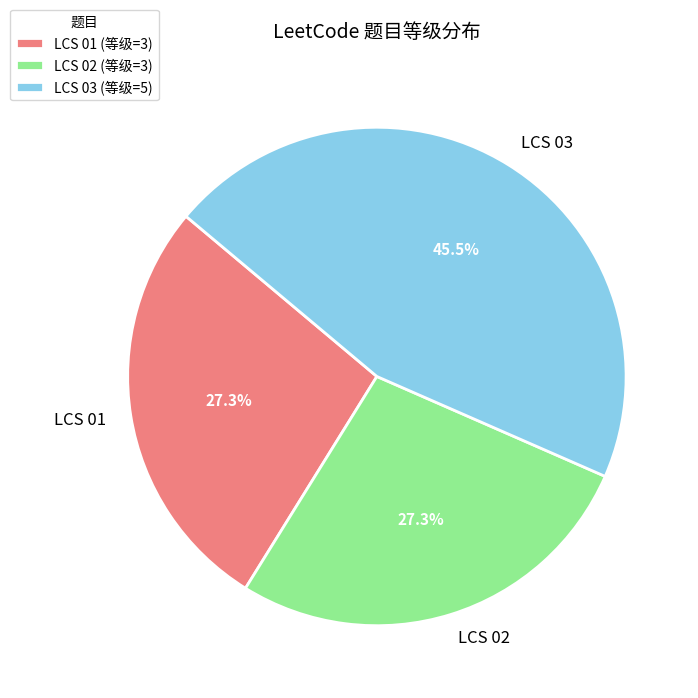

Is it true that LCS 01 is 18% of the pie?

False